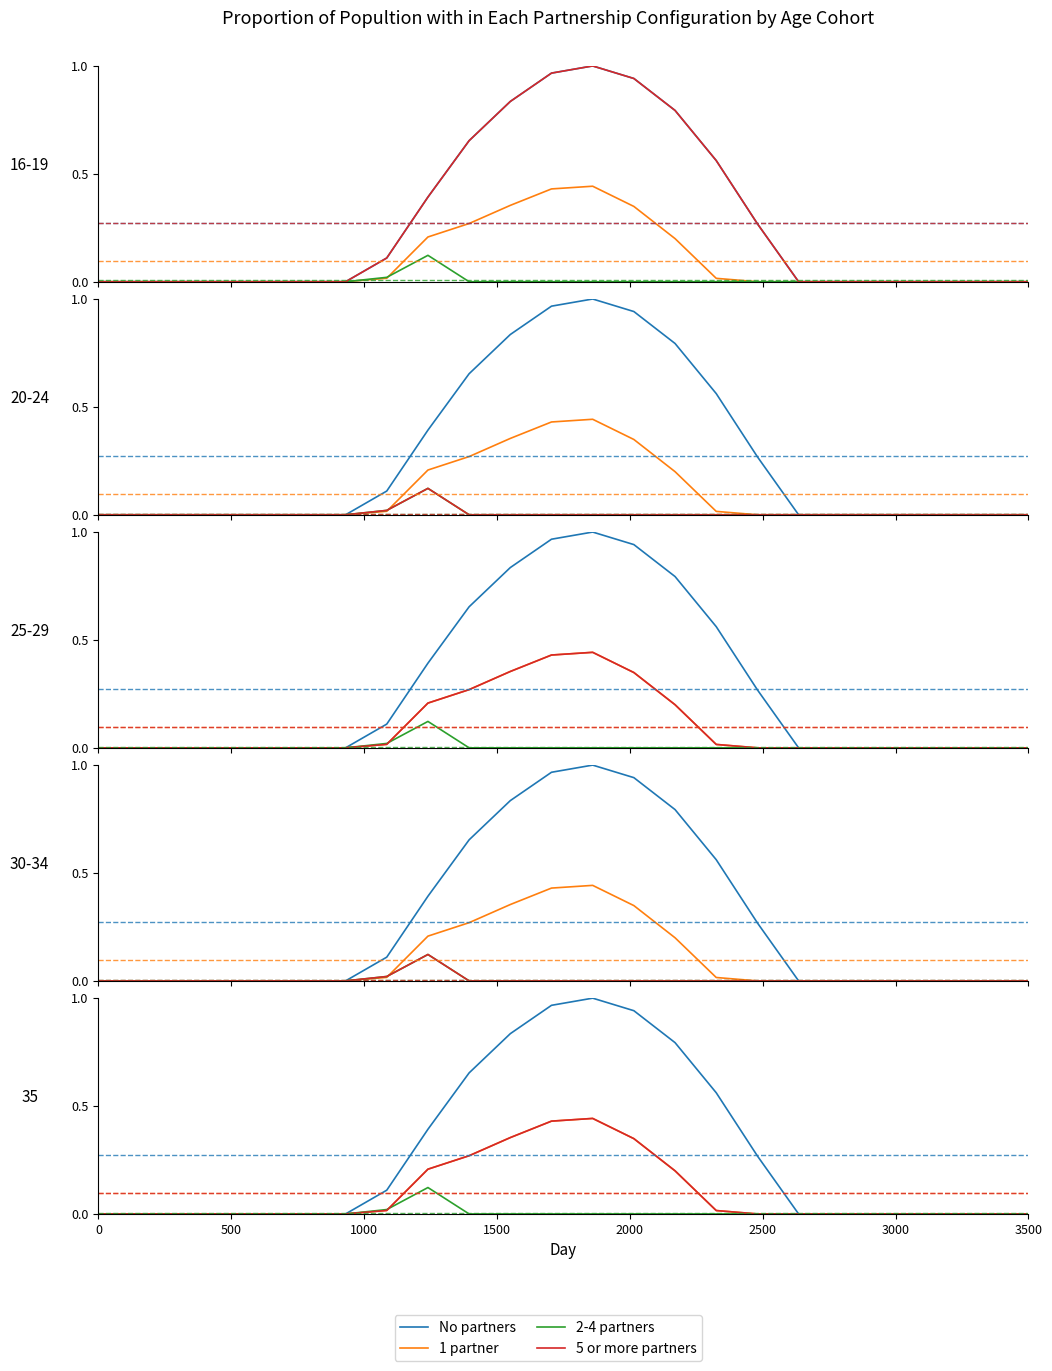

True or false: 1 partner has a value of 0.6 at 11.

False